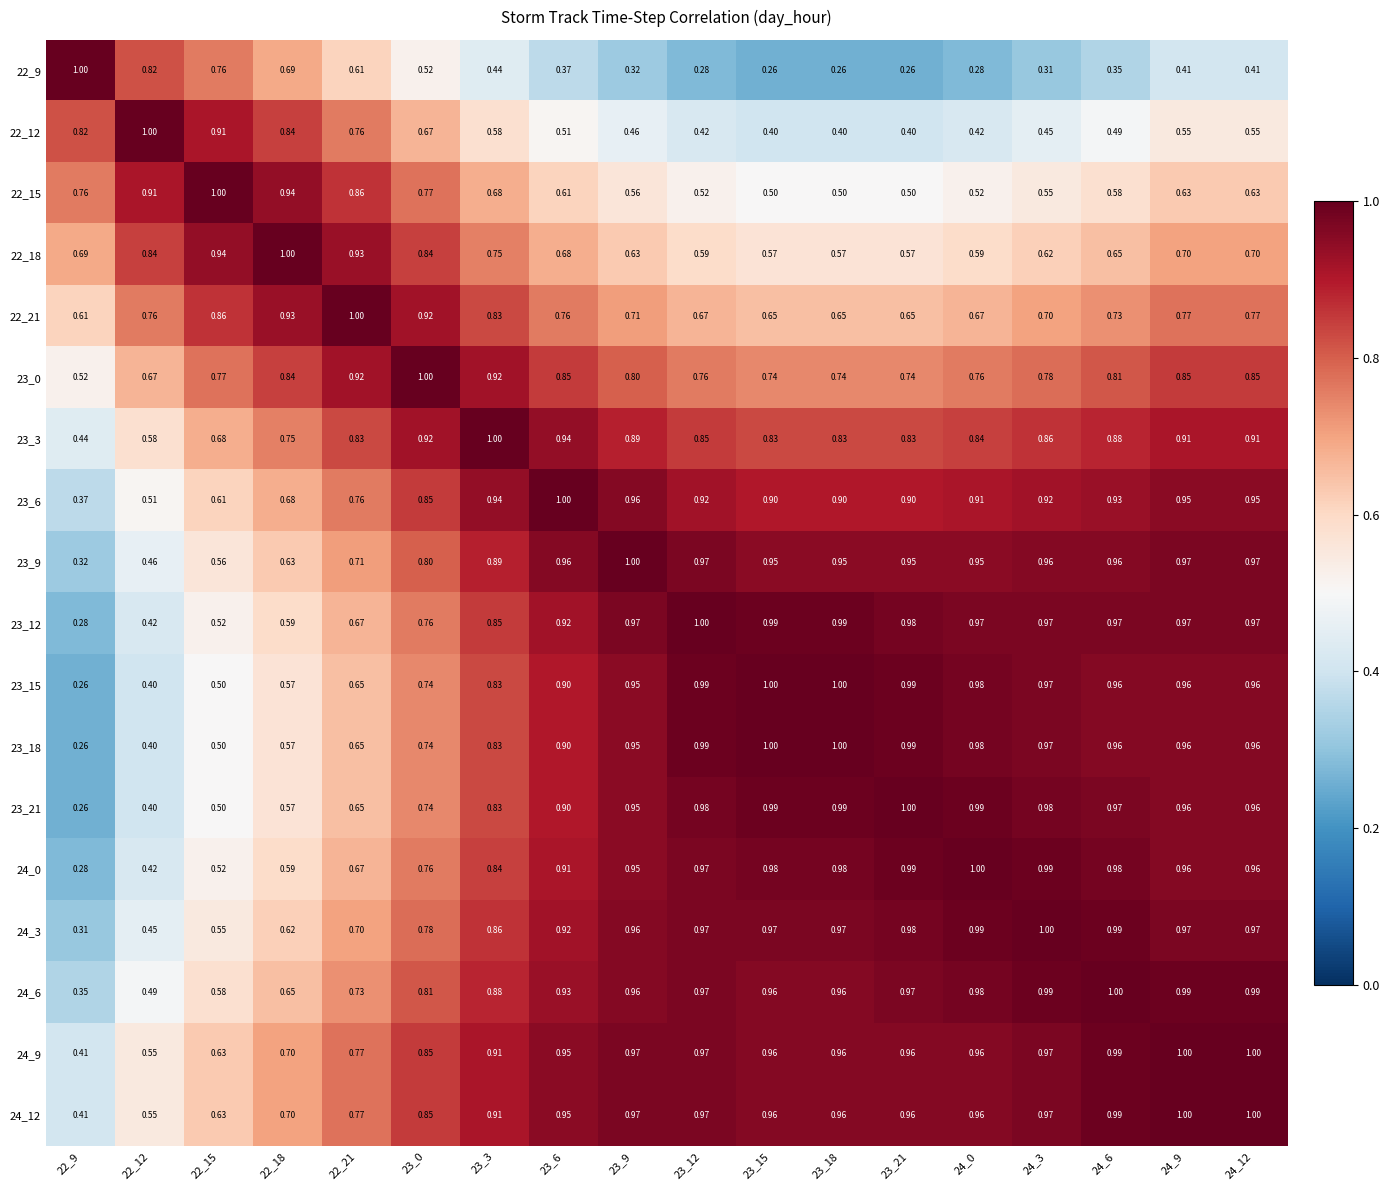

Is the value of 22_18 at 23_12 greater than the value of 23_9 at 22_18?

No